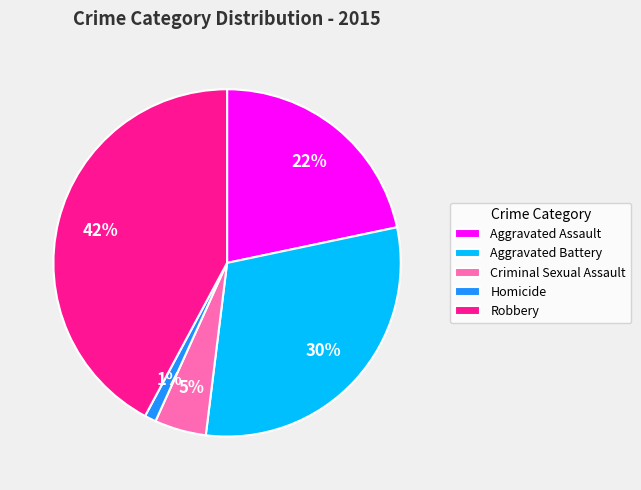

Does any single category account for the majority?

No